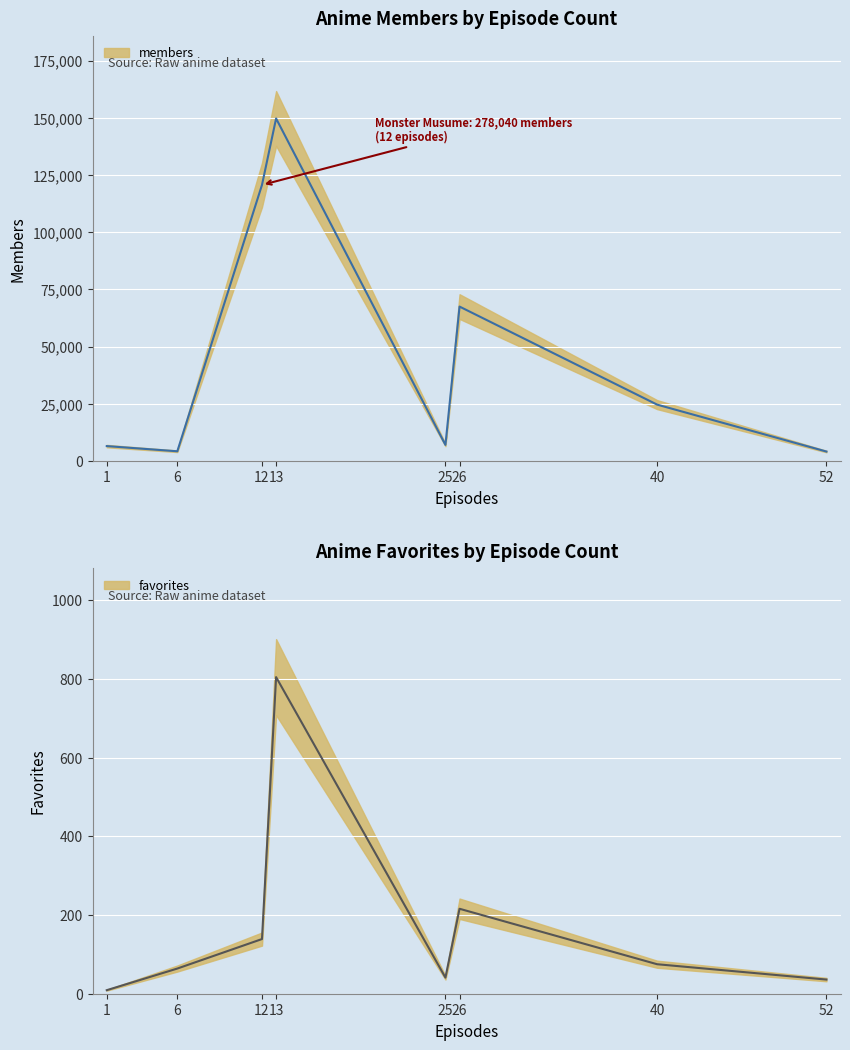

True or false: favorites and members cross at least once.

False